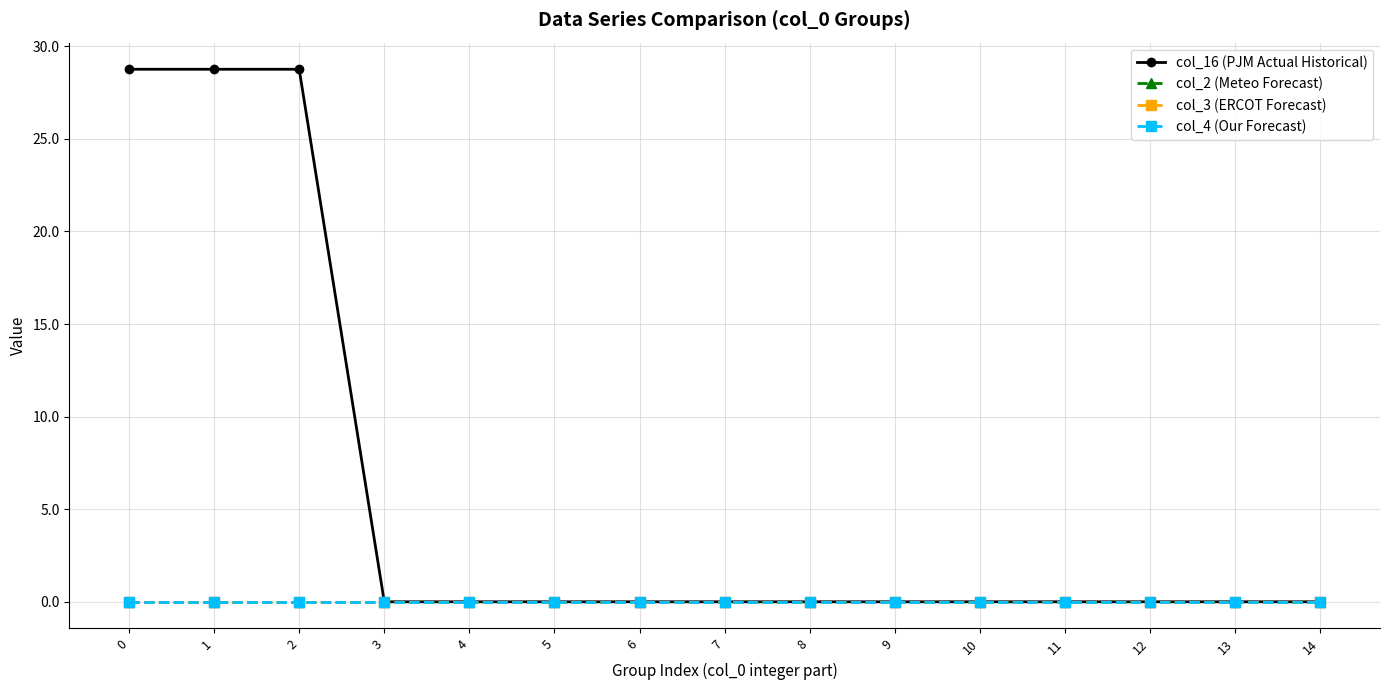

Is this an area chart (filled region under the line)?

No